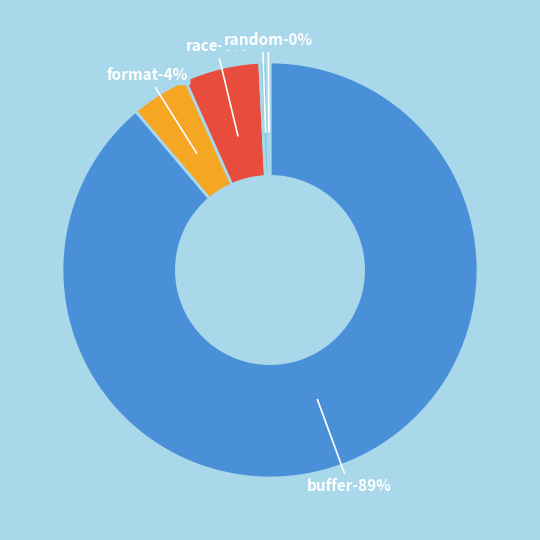

To the nearest percent, what is the difference between the largest and smallest slice percentages?

89%